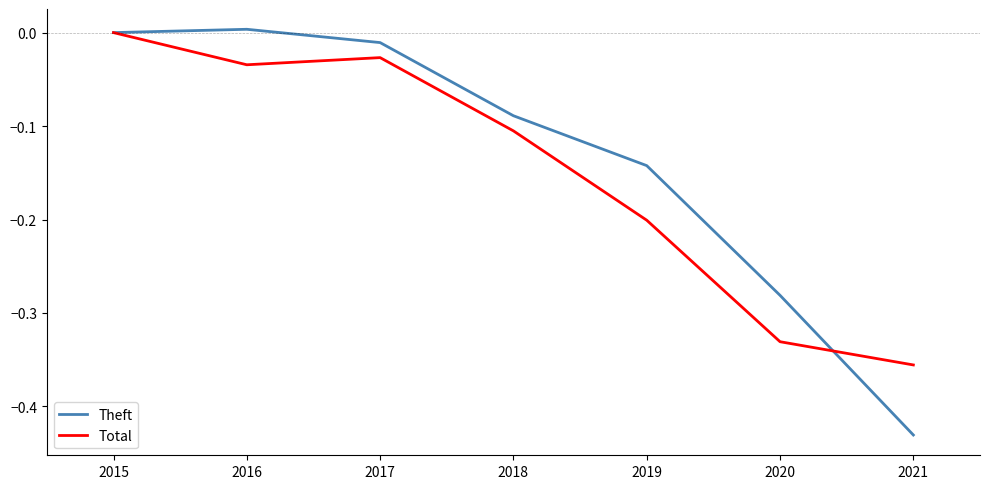

Is the value of Total at 2016 greater than the value of Theft at 2016?

No